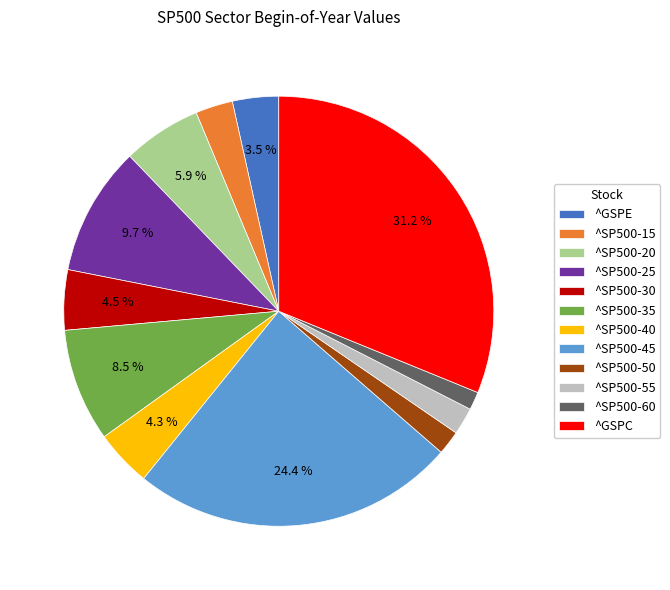

To the nearest percent, what percentage of the pie is ^SP500-20?

6%